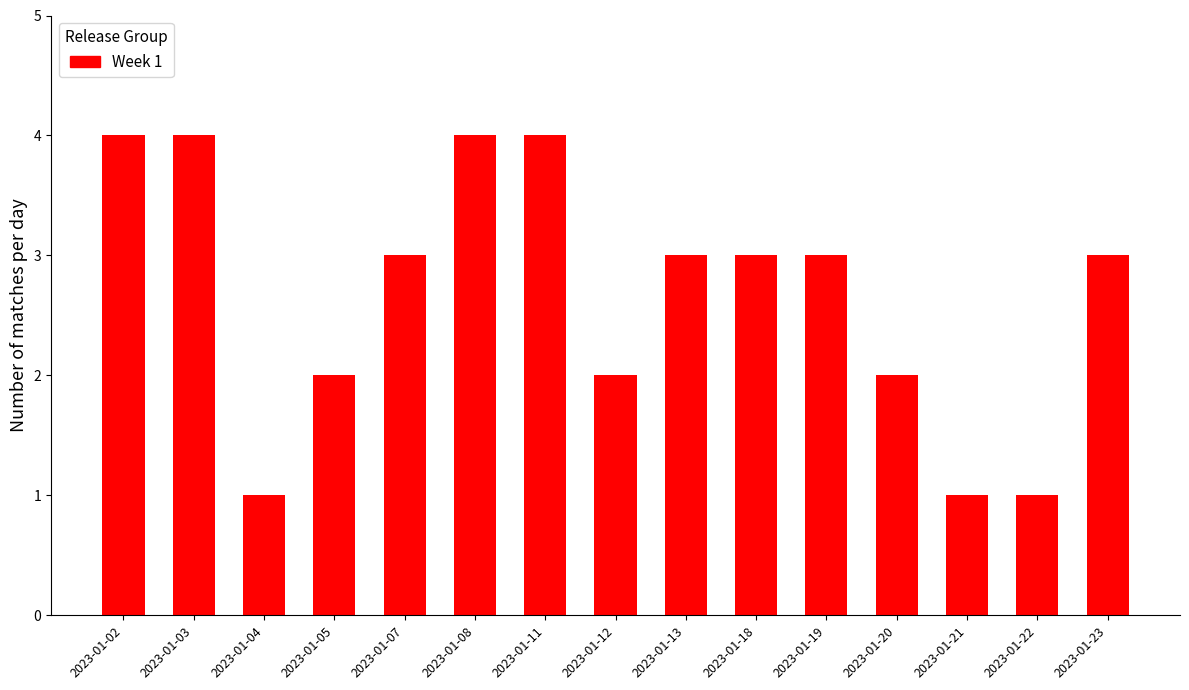

Reading left to right, what are all the values shown in this chart?

4	4	1	2	3	4	4	2	3	3	3	2	1	1	3